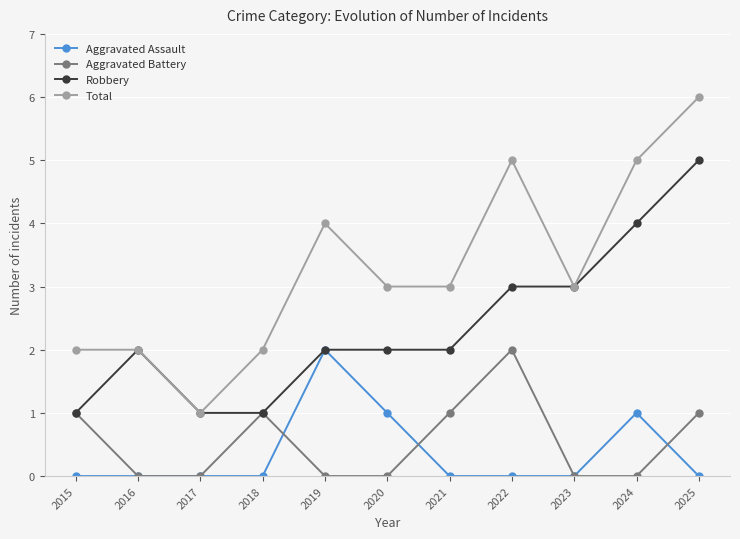

What is the difference between the highest and lowest values at 2024?

5